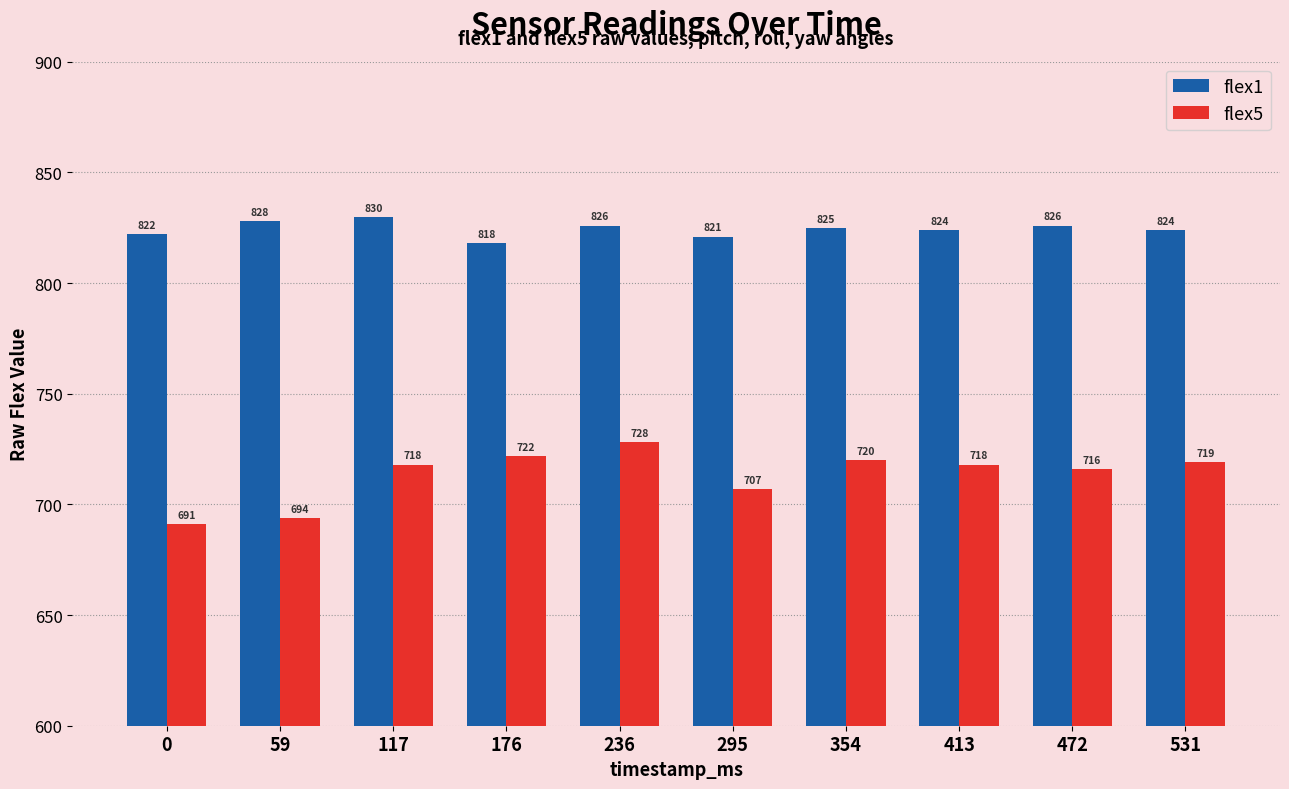

List the series in order of their peak value, lowest first.

flex5, flex1